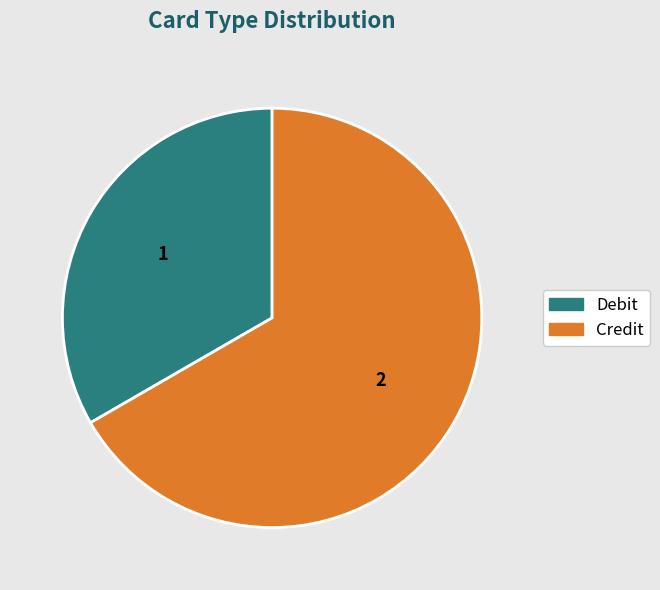

Is there any slice that represents more than half of the pie?

Yes